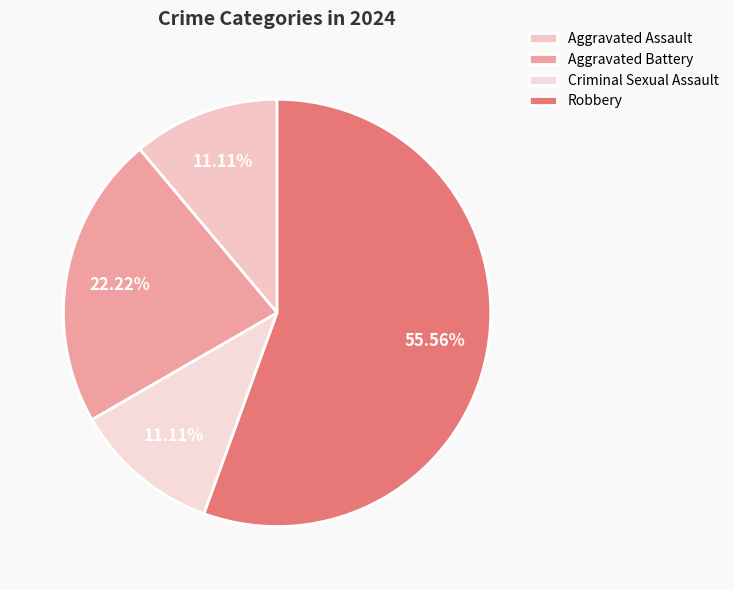

True or false: Aggravated Battery accounts for 22% of the total.

True